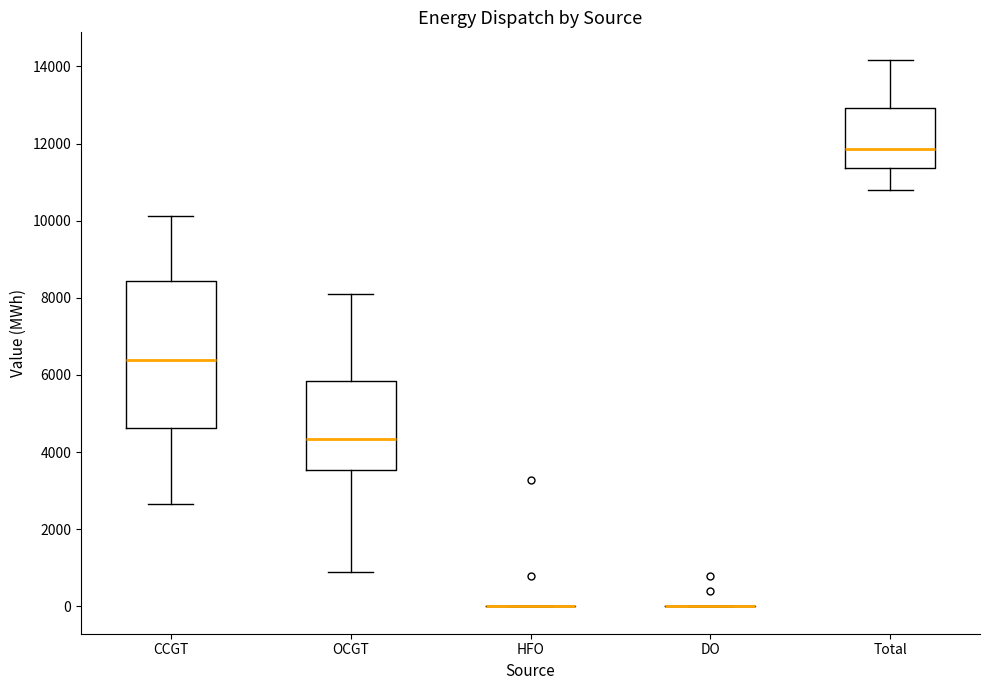

Reading left to right, read every box against the y-axis: the position of its median line, the range the box covers, and the ends of its whiskers. The values are not printed on the chart, so give them approximately, as read against the axis.

CCGT: median 6400, box 4600 to 8400, whiskers 2600 to 10200
OCGT: median 4400, box 3600 to 5800, whiskers 800 to 8200
HFO: box collapsed to a line at 0, whiskers 0 to 0
DO: box collapsed to a line at 0, whiskers 0 to 0
Total: median 11800, box 11400 to 13000, whiskers 10800 to 14200